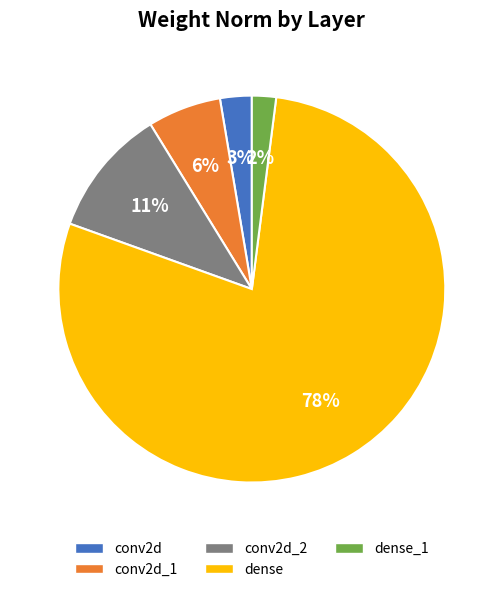

Do conv2d and dense_1 together represent more than half of the pie?

No